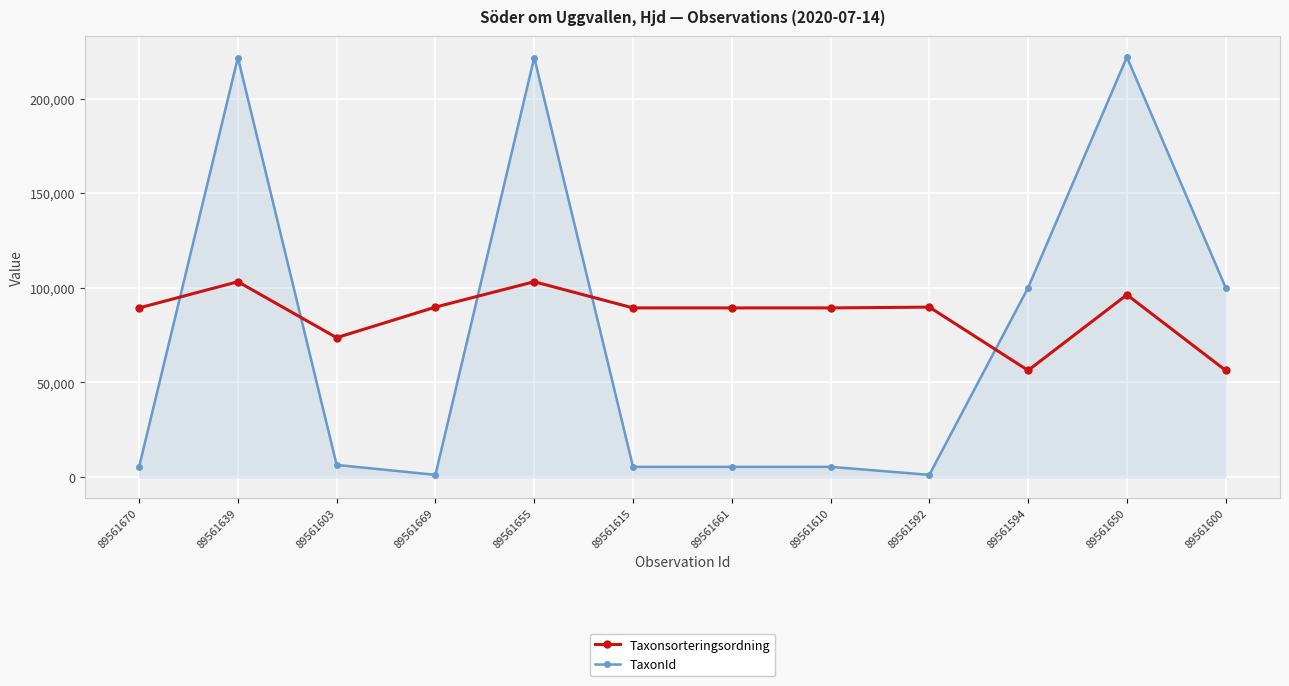

How many data points does each series have?

12